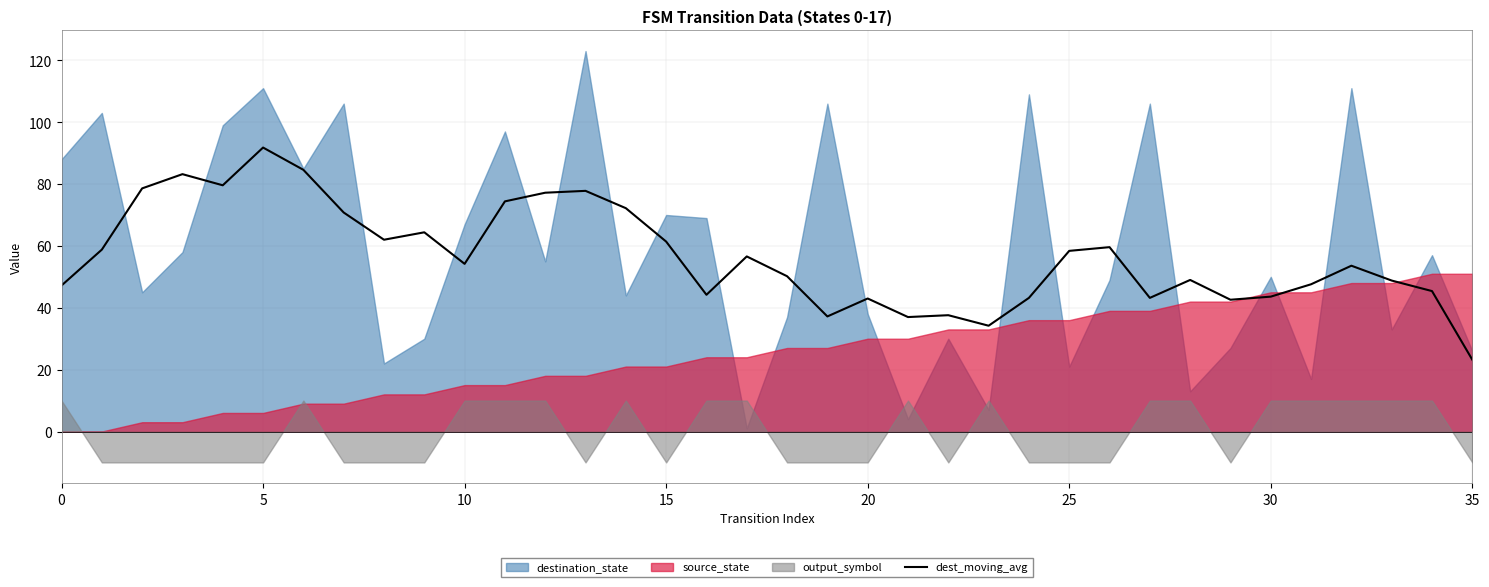

What is the label of the 34th point from the left?

33